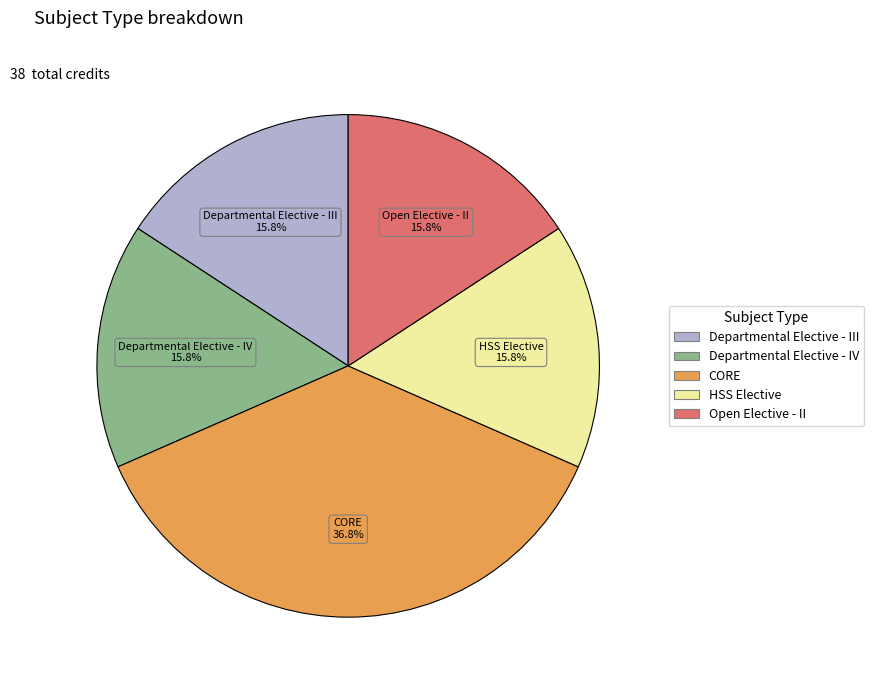

To the nearest percent, what portion does Departmental Elective - IV represent?

16%